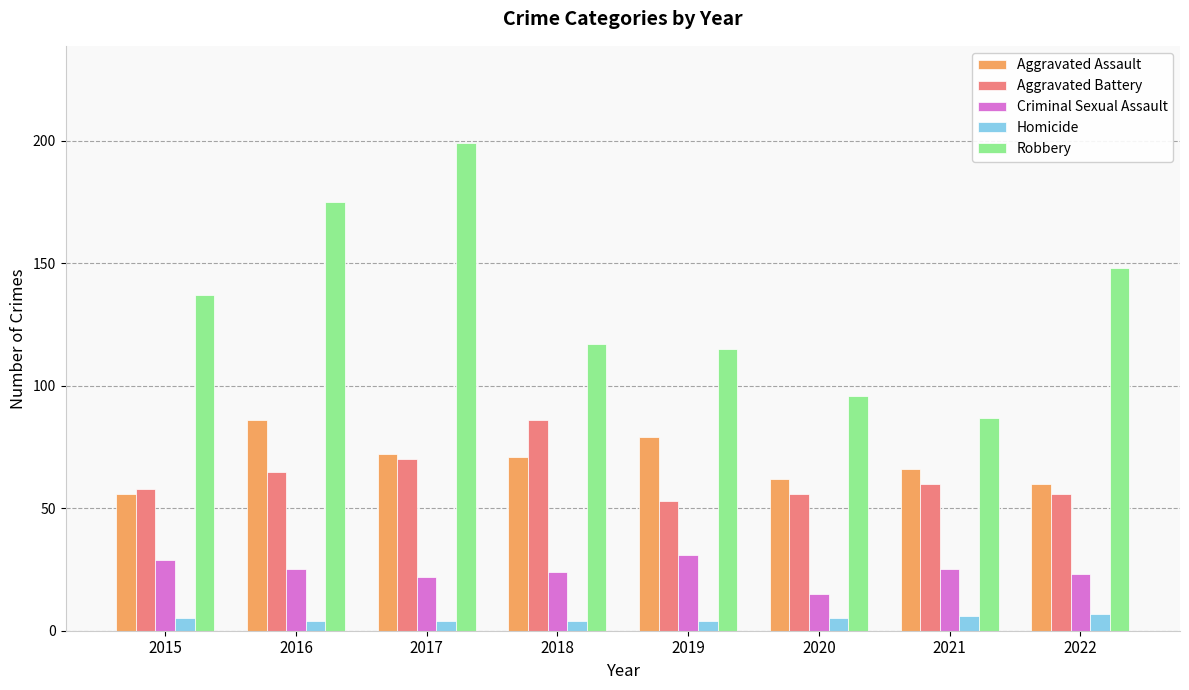

The Robbery series shows 96 at 2020. True or false?

True